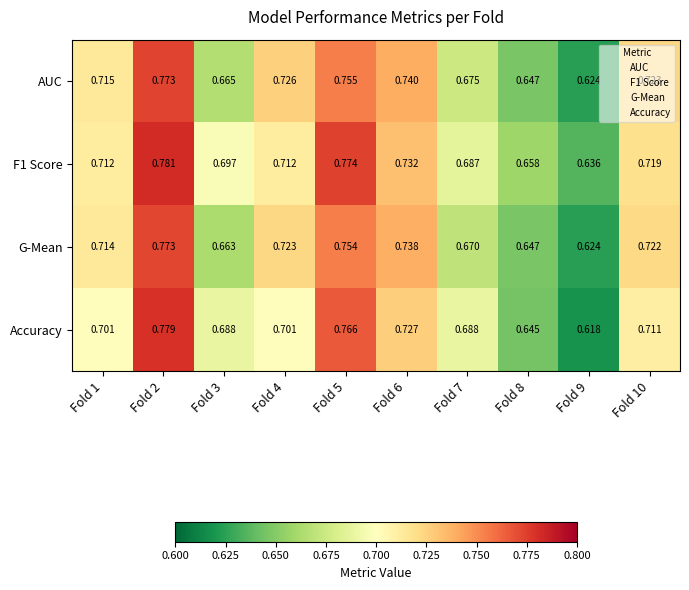

Which series has the widest spread of values?

Accuracy